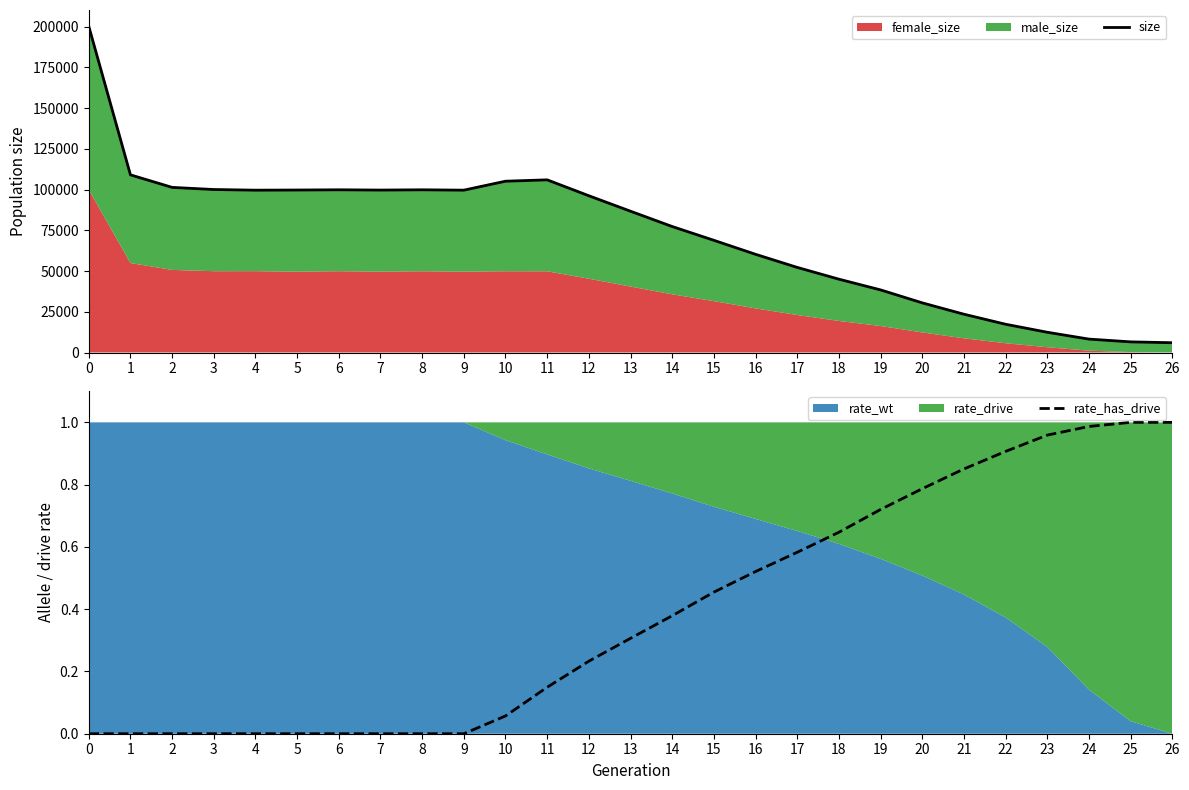

Is it true that rate_has_drive equals -0.4 at 1?

False